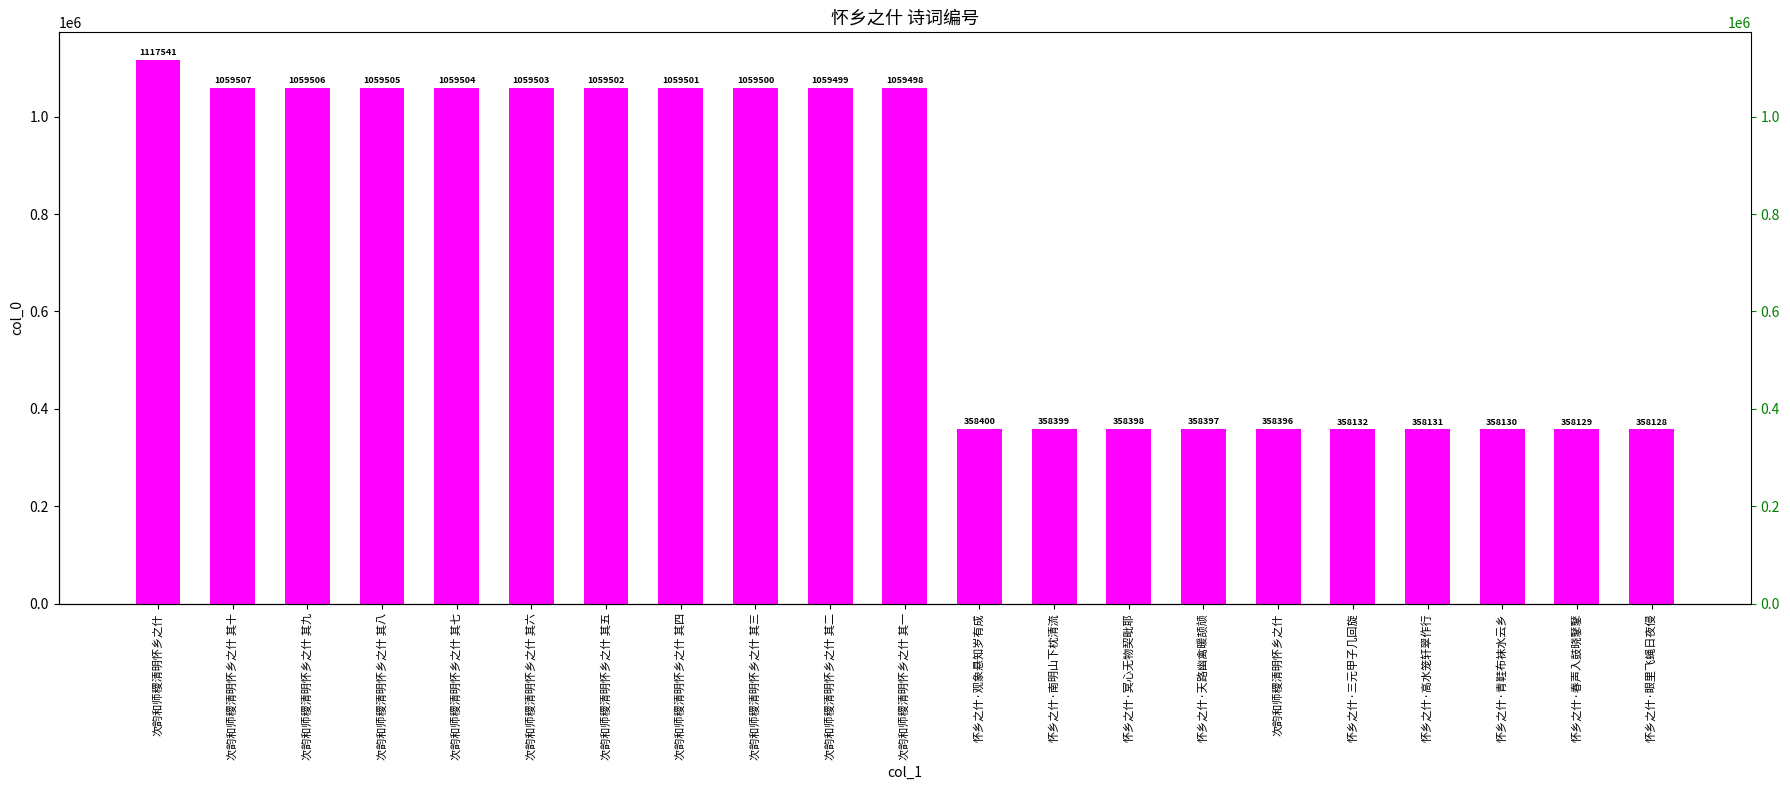

What is the approximate value at 怀乡之什·高水笼轩翠作行?

358131